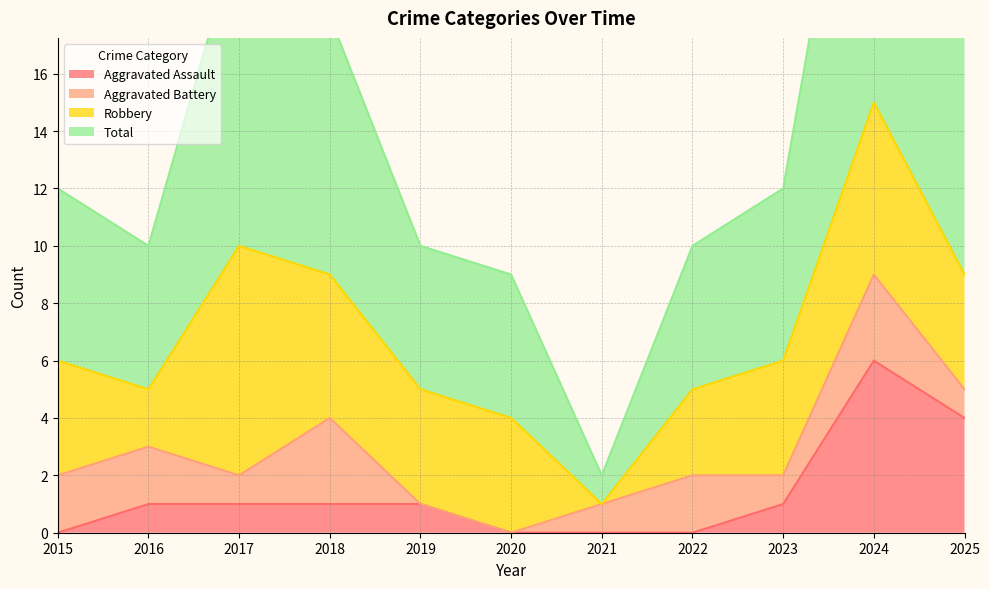

The value of Aggravated Assault at 2019 is 1. True or false?

True